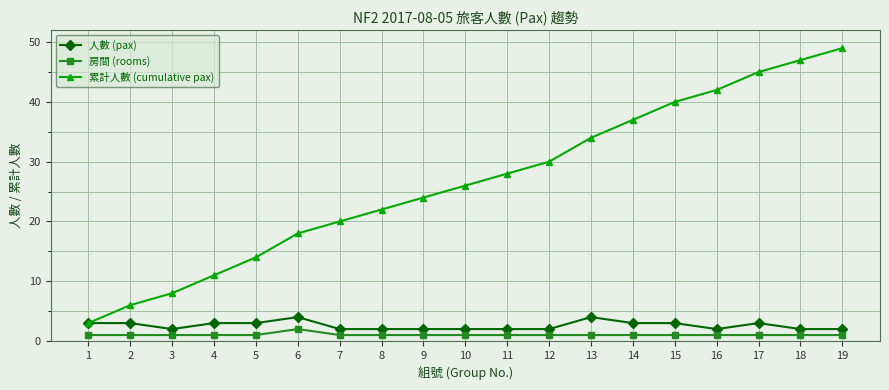

What value does the 房間 (rooms) series have at 15?

1